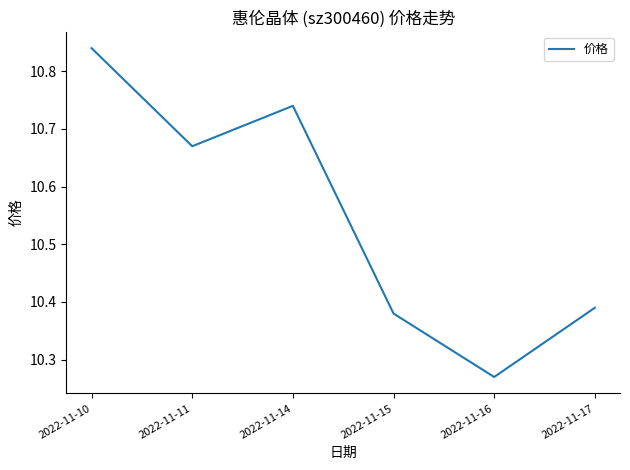

How many lines are shown in the chart?

1